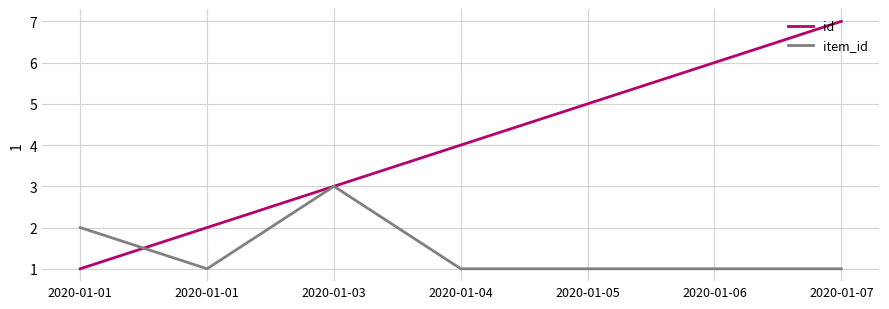

What is the greatest value displayed?

7